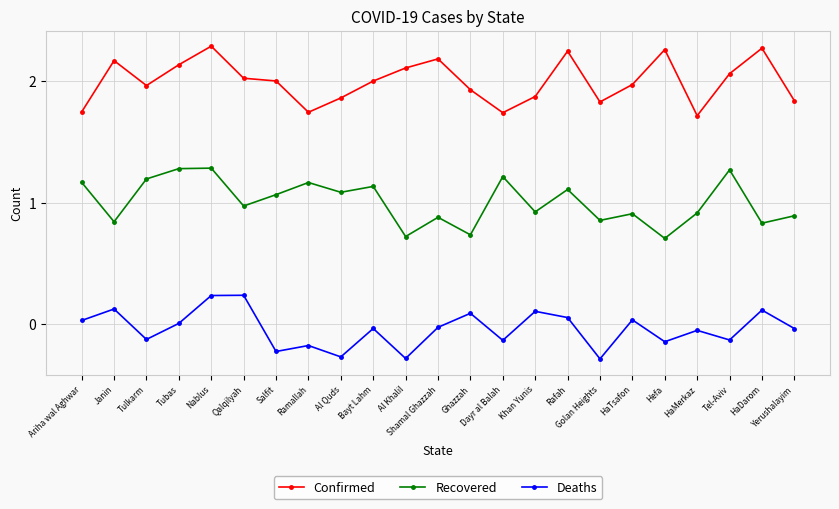

Which label corresponds to the smallest value in the chart?

Golan Heights